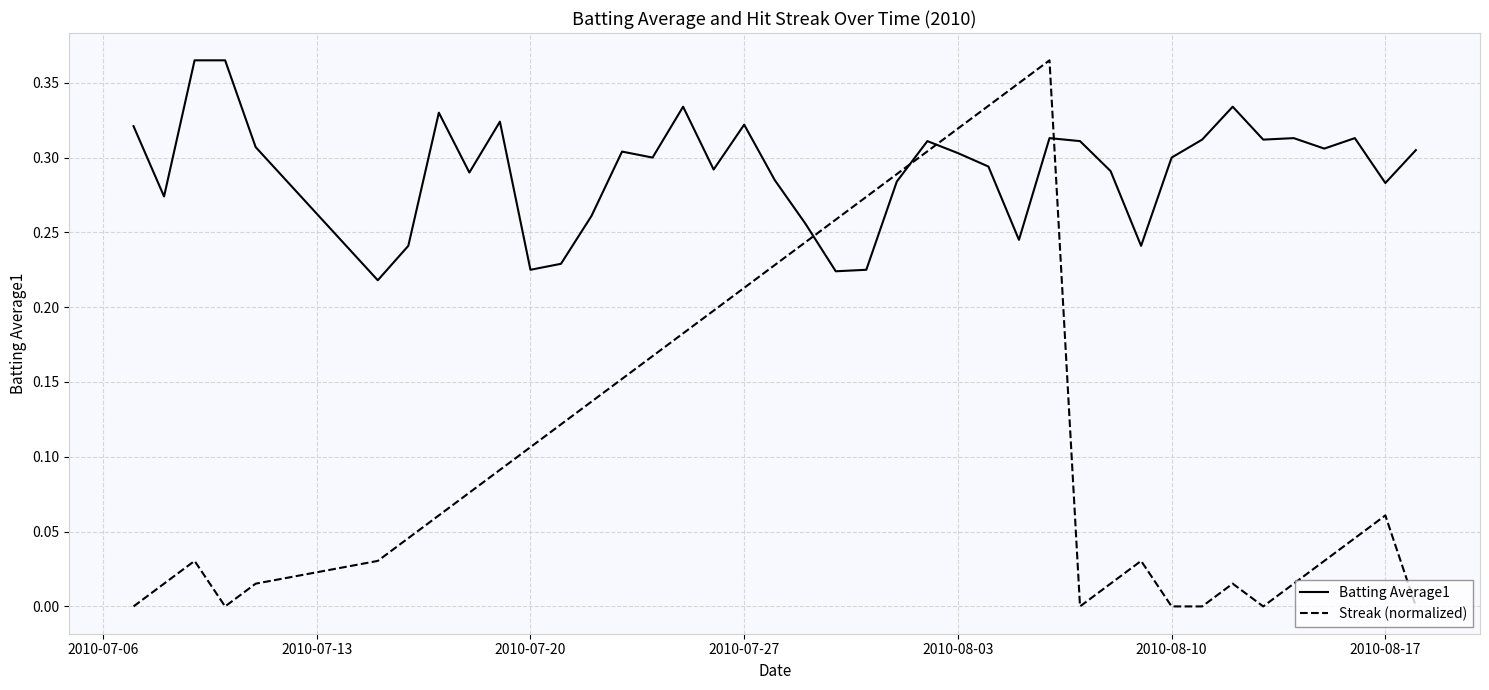

Rank the series by their average value, from highest to lowest.

Batting Average1, Streak (normalized)